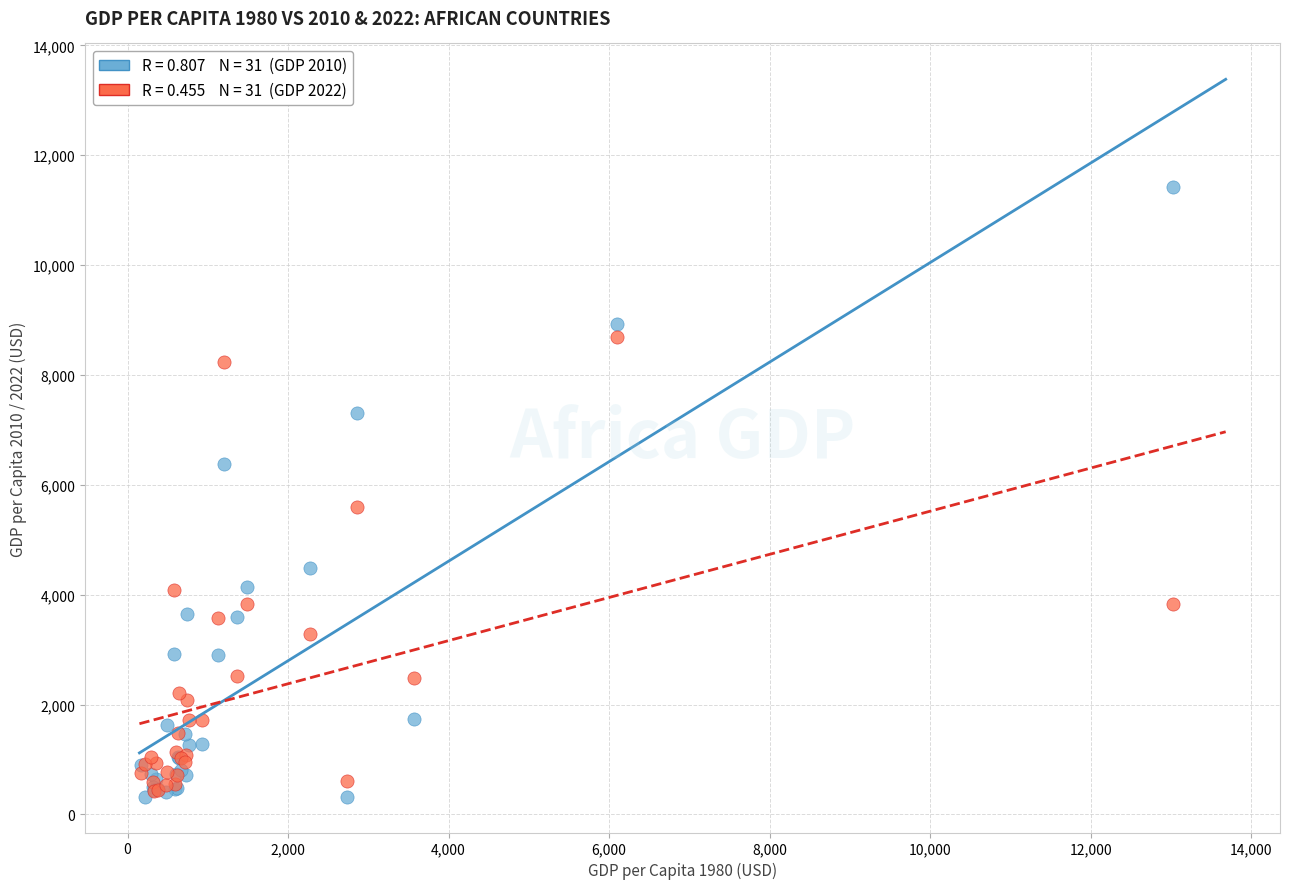

Across all series, what Y value is closest to 5870?

5599.9